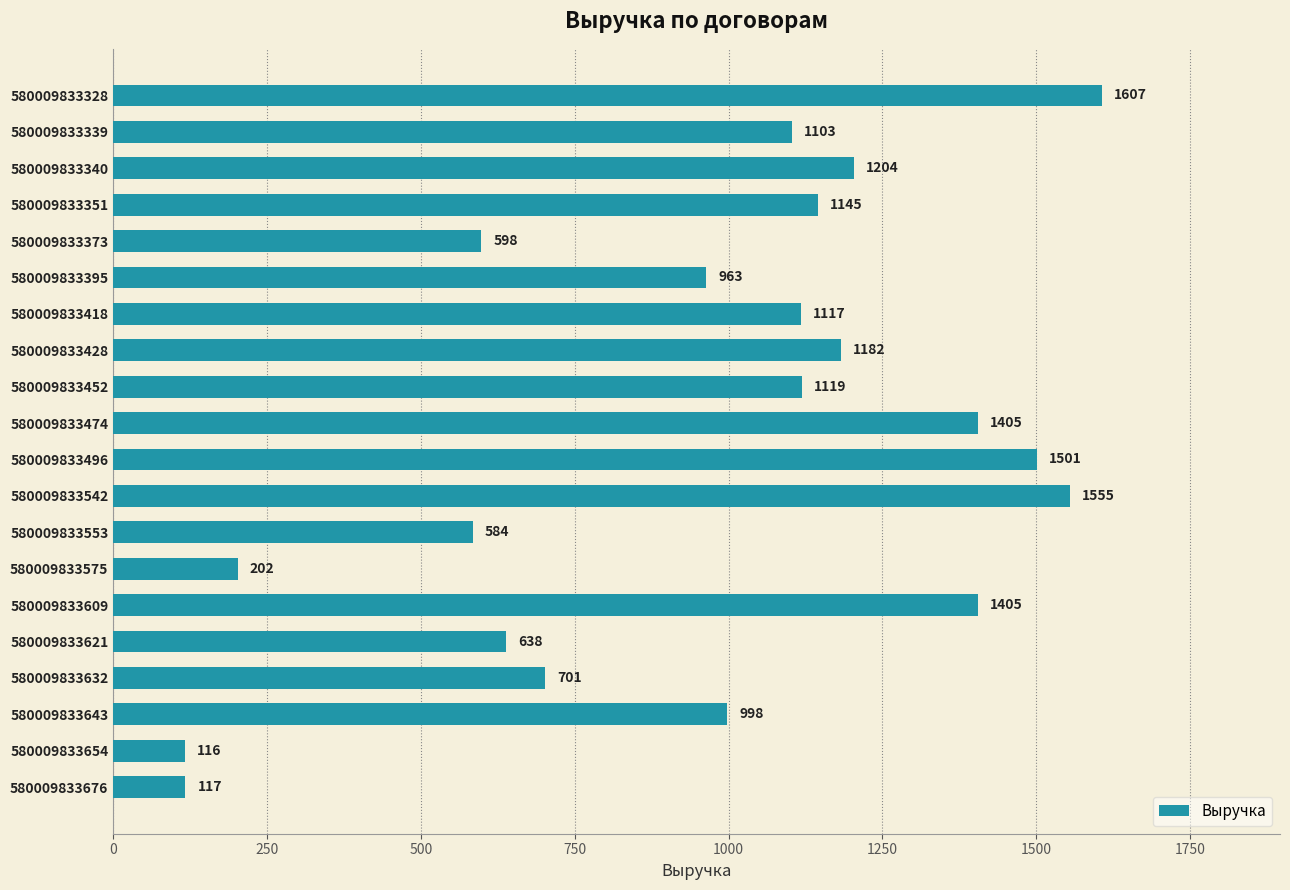

Count the number of categories in the chart.

20